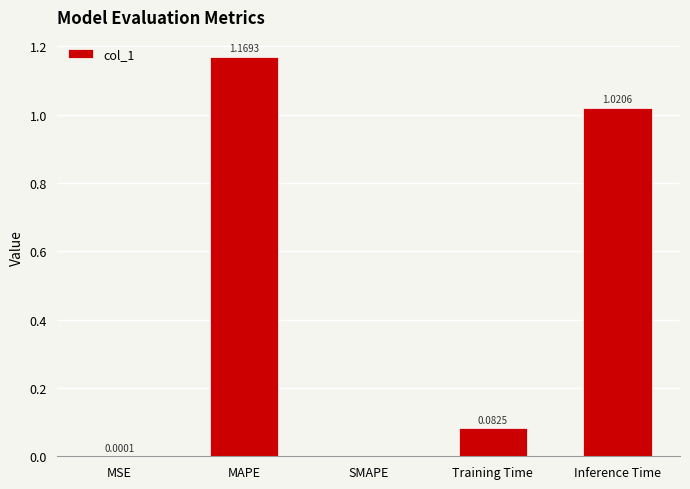

What is the sum of all values?

2.3